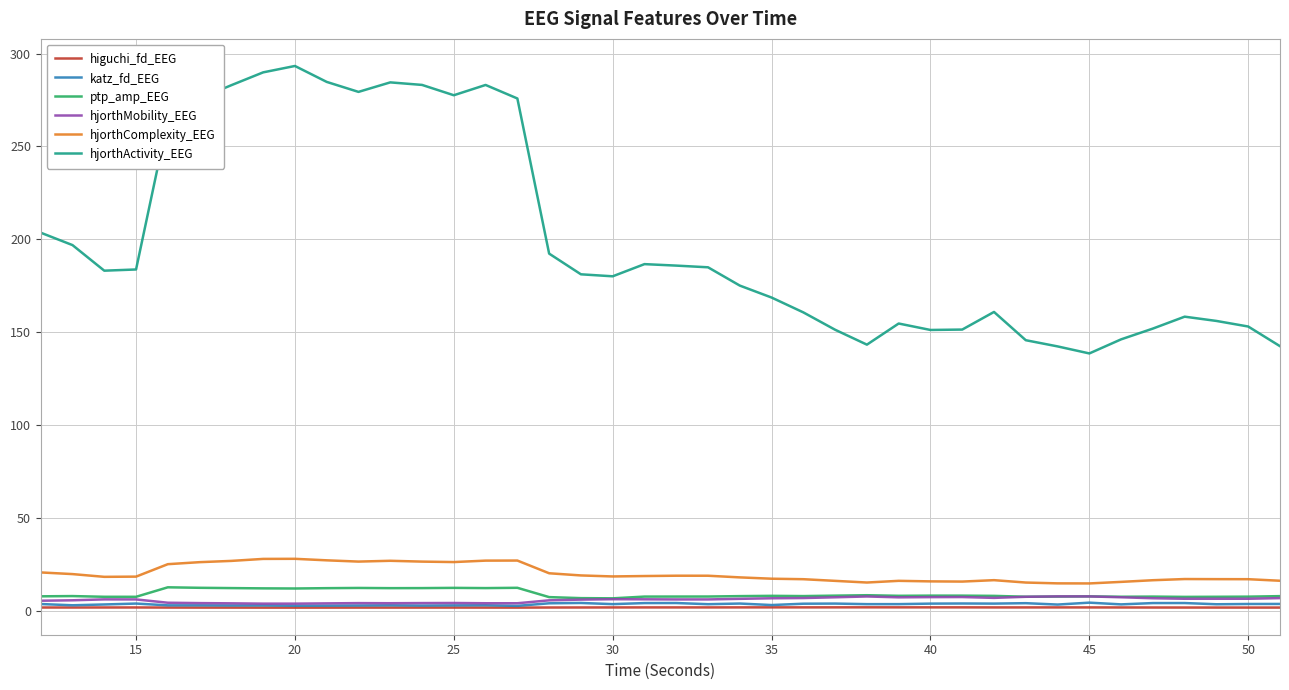

What is the lowest value of the hjorthComplexity_EEG series?

14.8